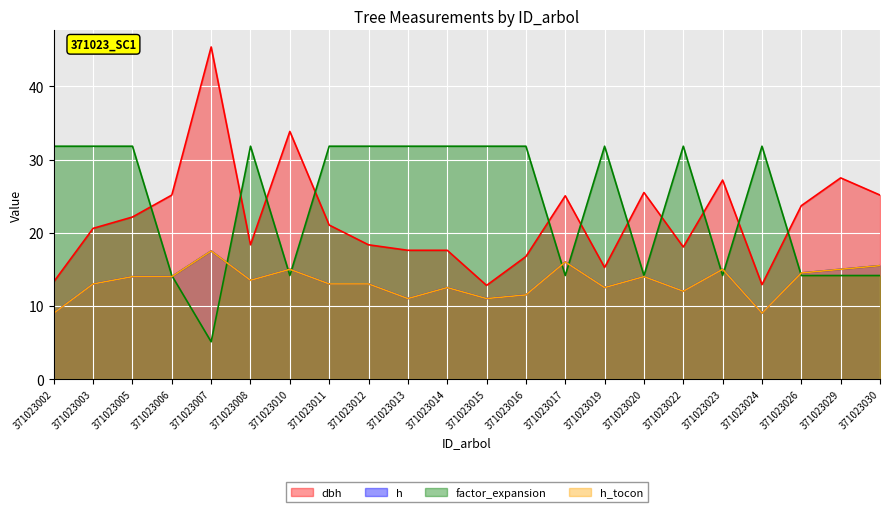

Rank the series at 371023023 from lowest to highest value.

factor_expansion, h, h_tocon, dbh